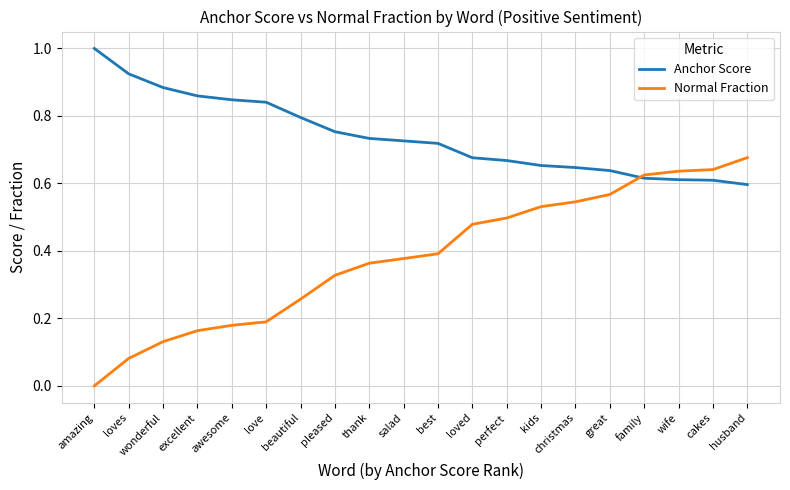

Which series changed the most between salad and family?

Normal Fraction